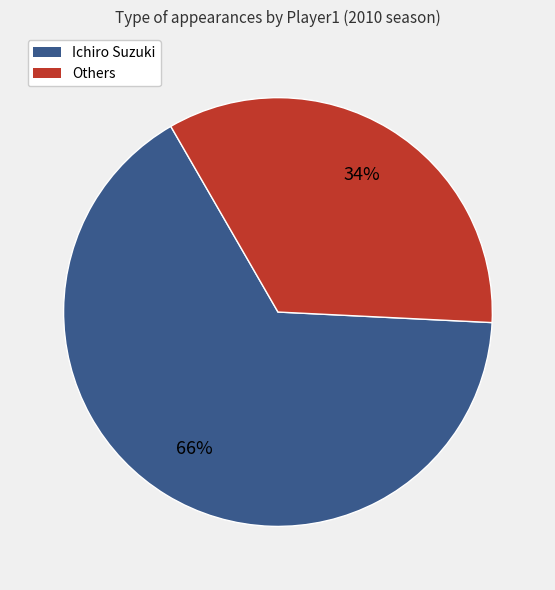

How many segments does this pie chart have?

2